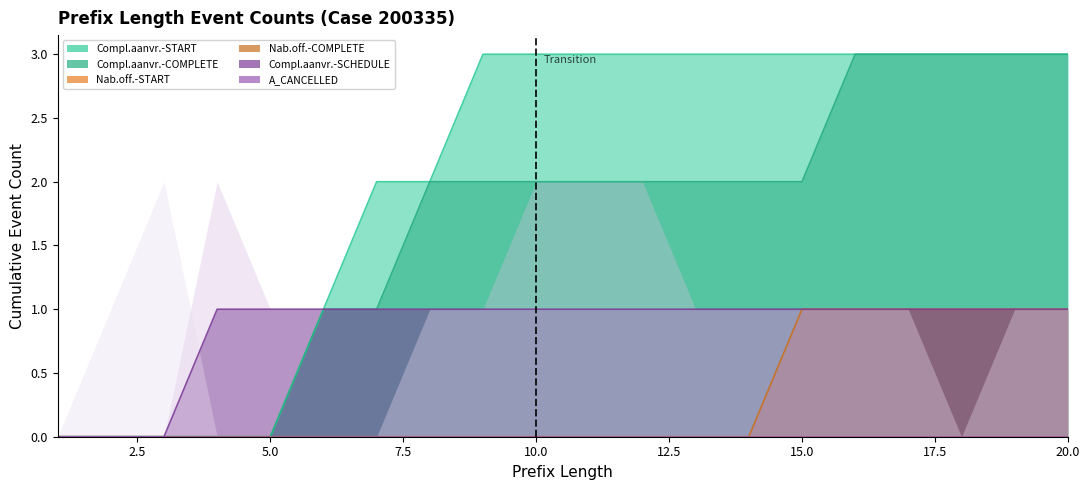

Which series changed the most between 2 and 19?

W_Completeren aanvraag-START